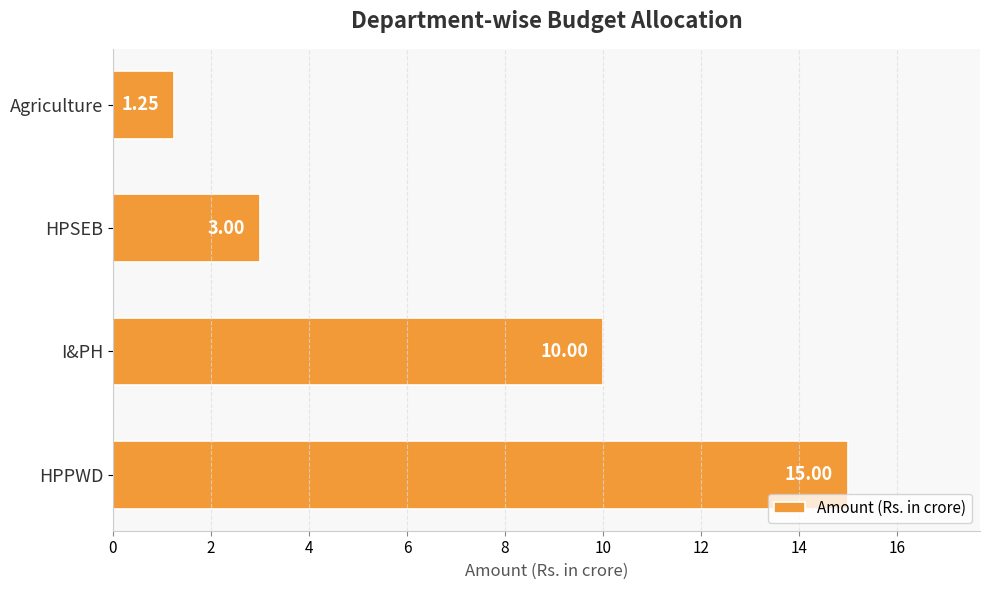

Count the values in the range 3 to 15.

3